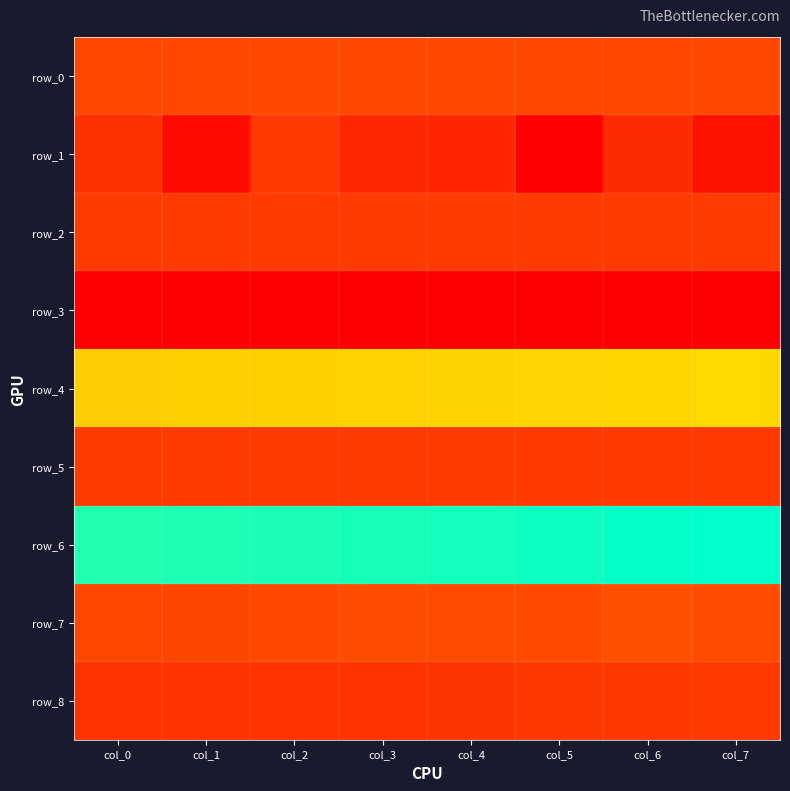

What is the average value of the row_3 series?

-0.8